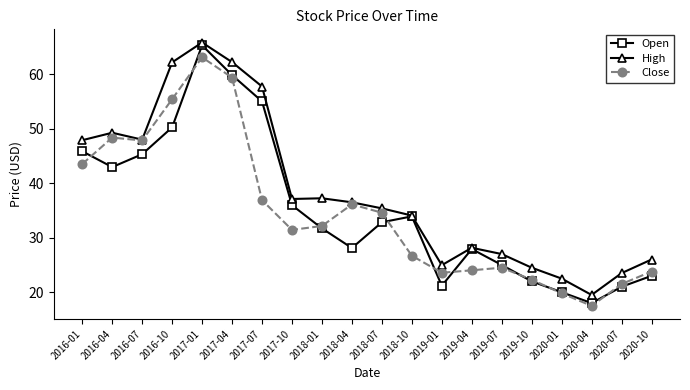

At which category is the sum across all series the highest?

2017-01